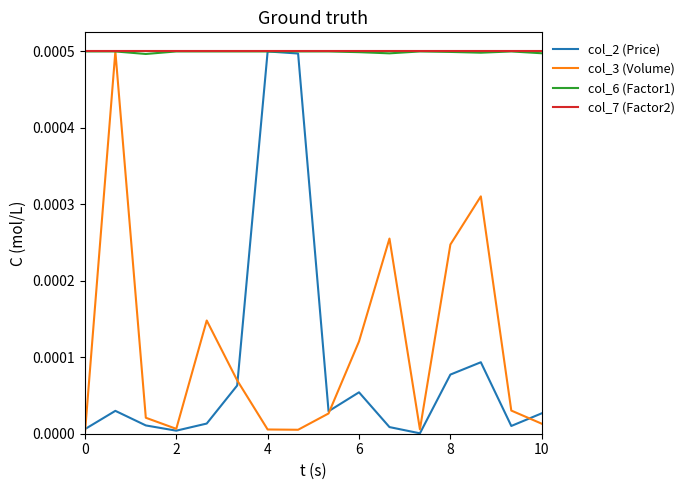

Is the value of col_6 (Factor1) at 2 greater than the value of col_3 (Volume) at 0?

Yes